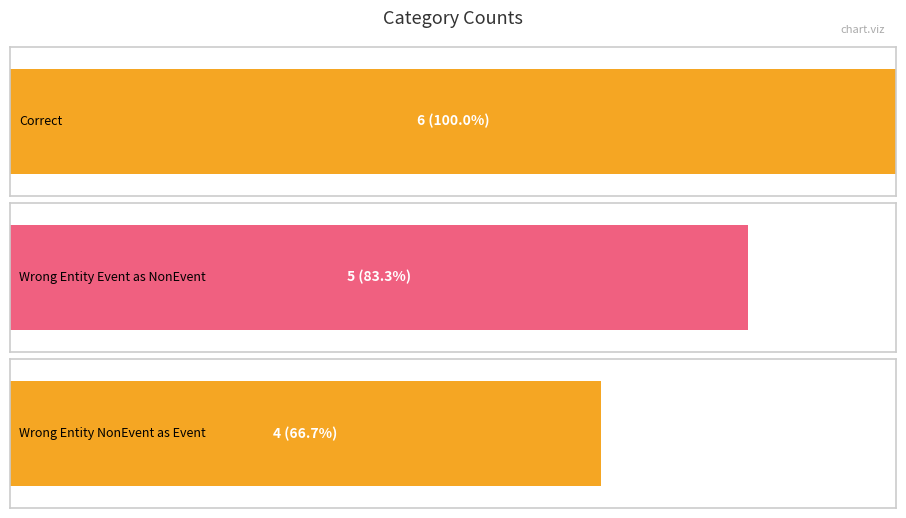

At which label does the data first exceed 5?

Correct